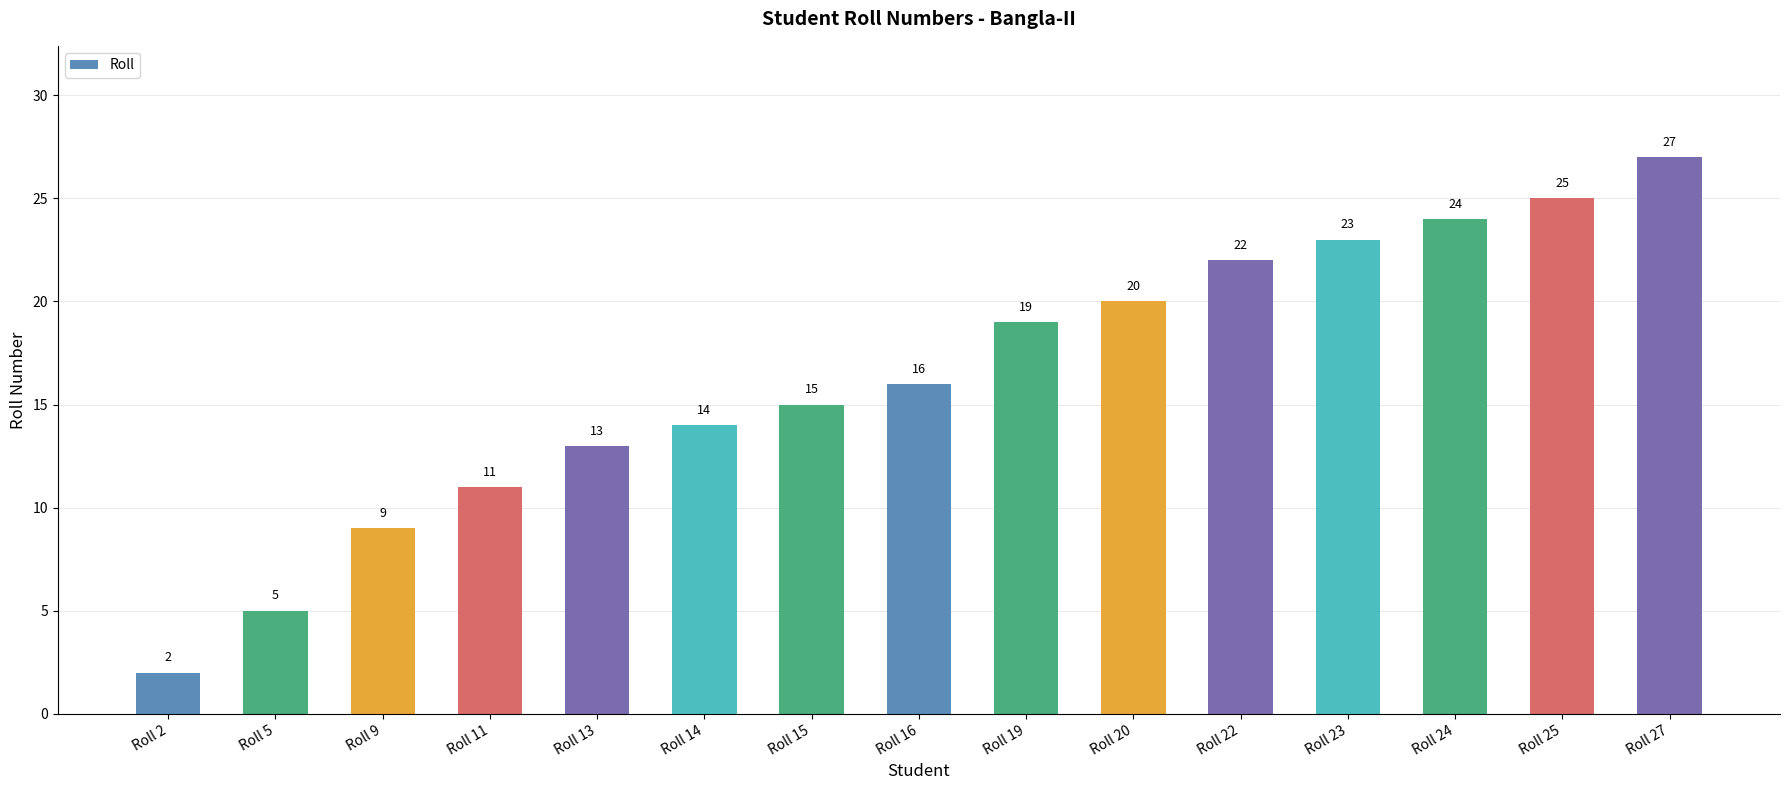

What is the smallest value displayed?

2